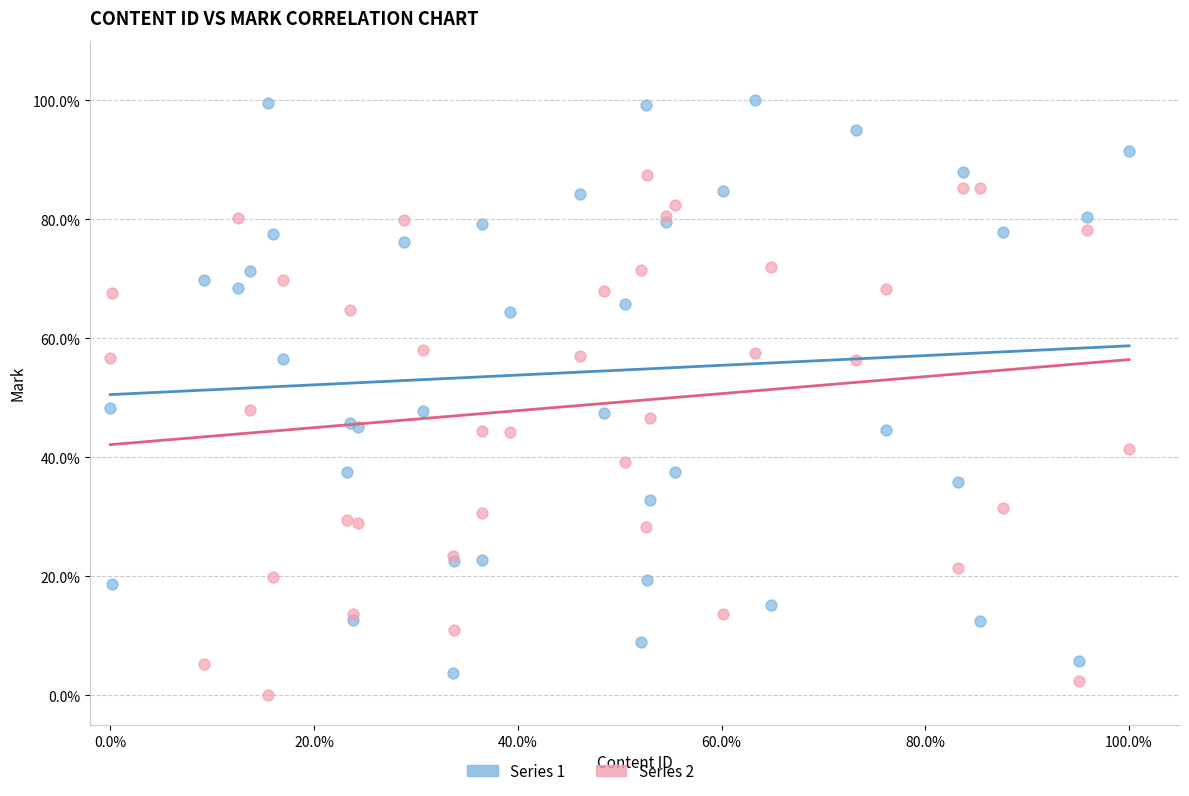

What are all the series names shown in the legend?

Series 1, Series 2